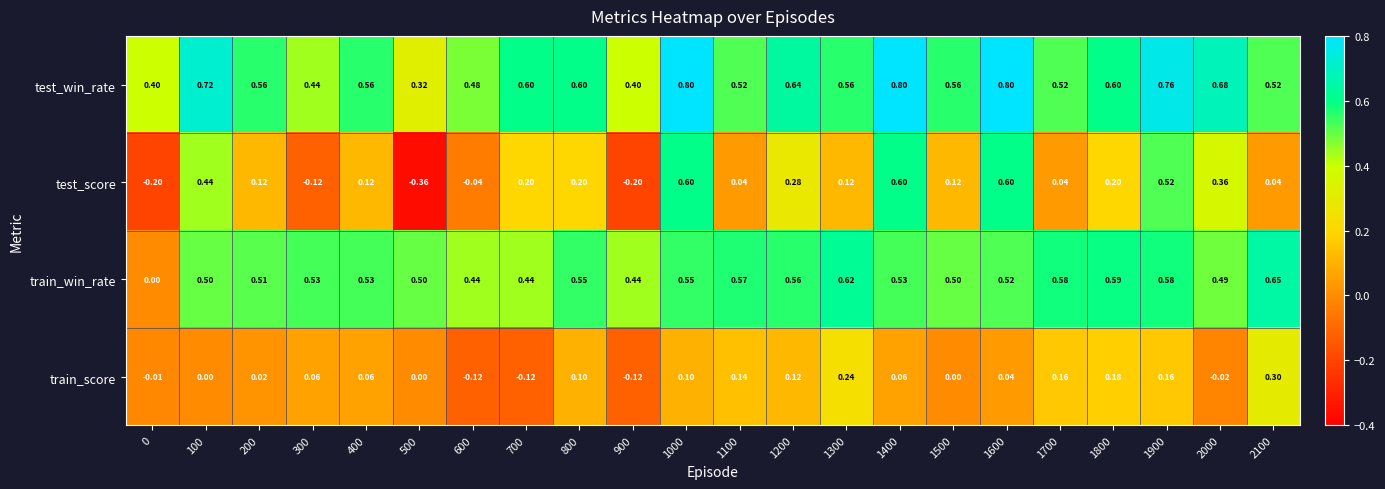

Which series has the largest total across all categories?

test_win_rate